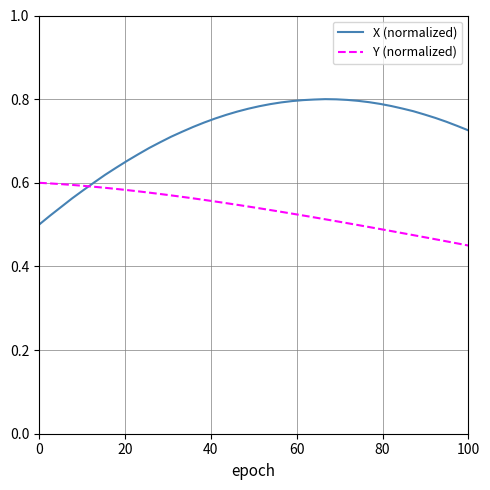

List the series in order of their overall mean, highest first.

X (normalized), Y (normalized)